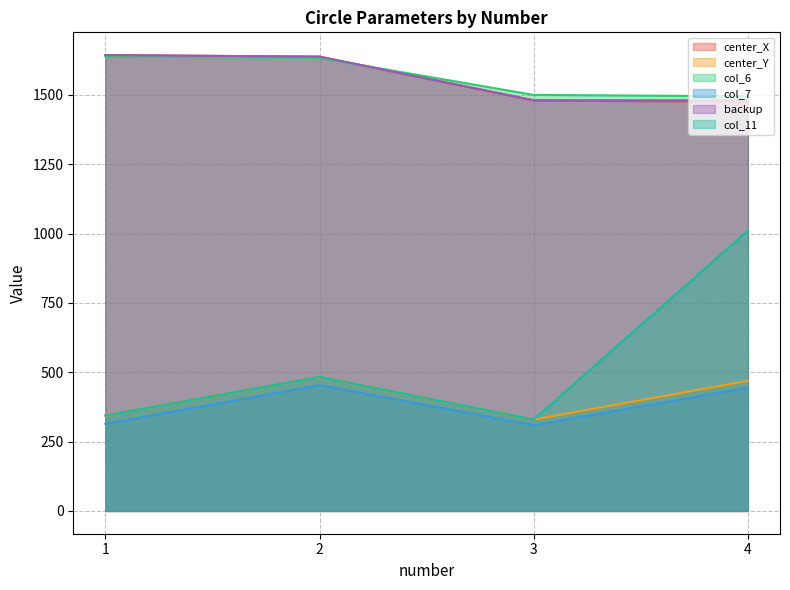

What is the smallest value displayed?

309.0